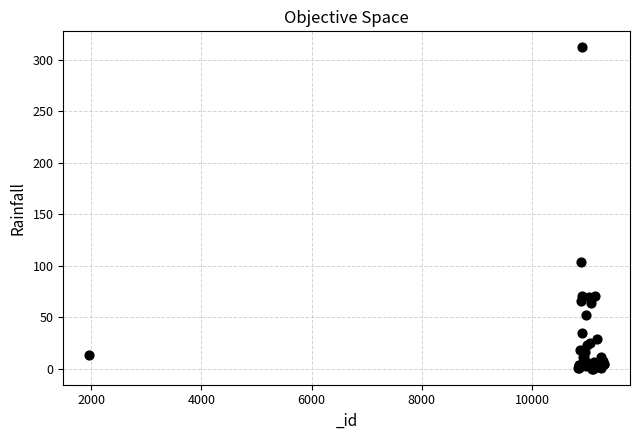

What Y value in the scatter plot is closest to 156?

103.4